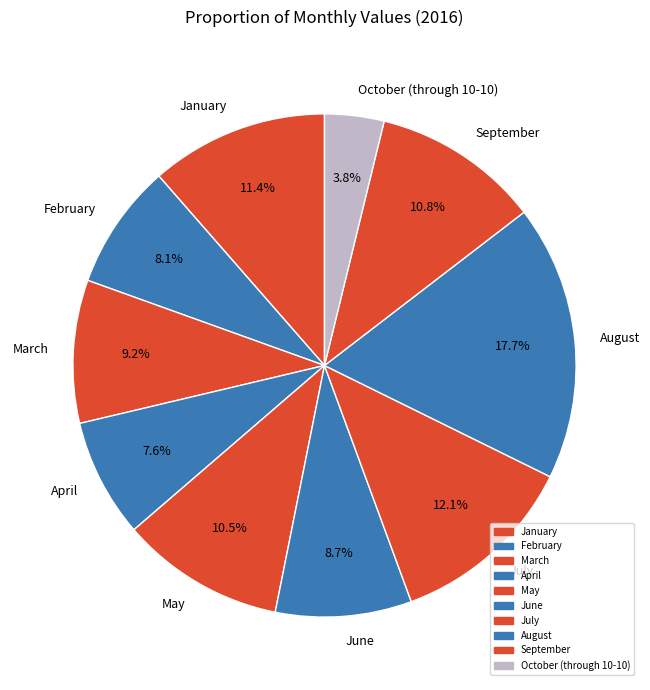

How many segments does this pie chart have?

10